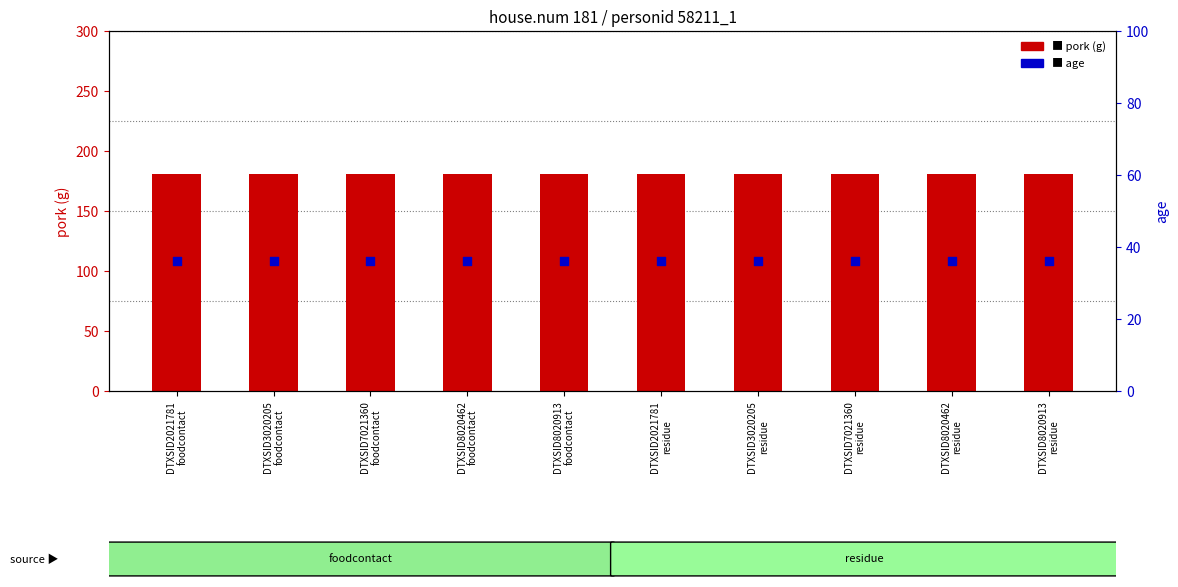

Which series reaches the minimum Y coordinate?

age